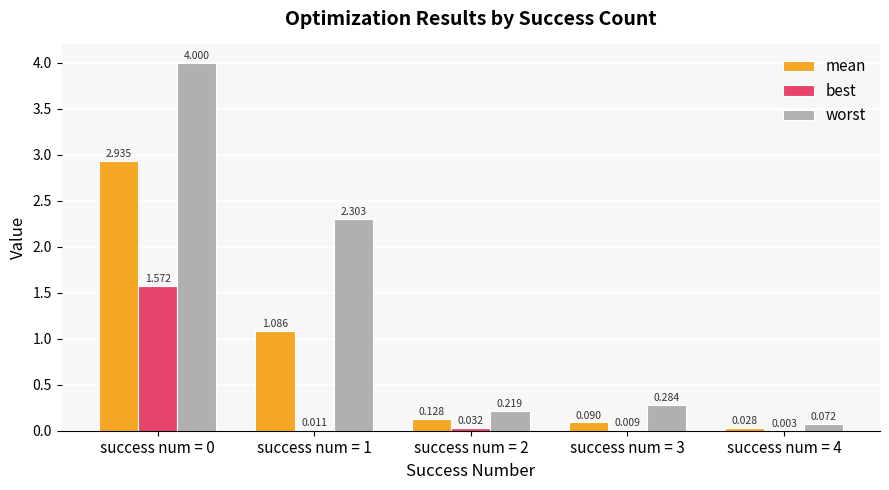

How many groups of bars are there?

5